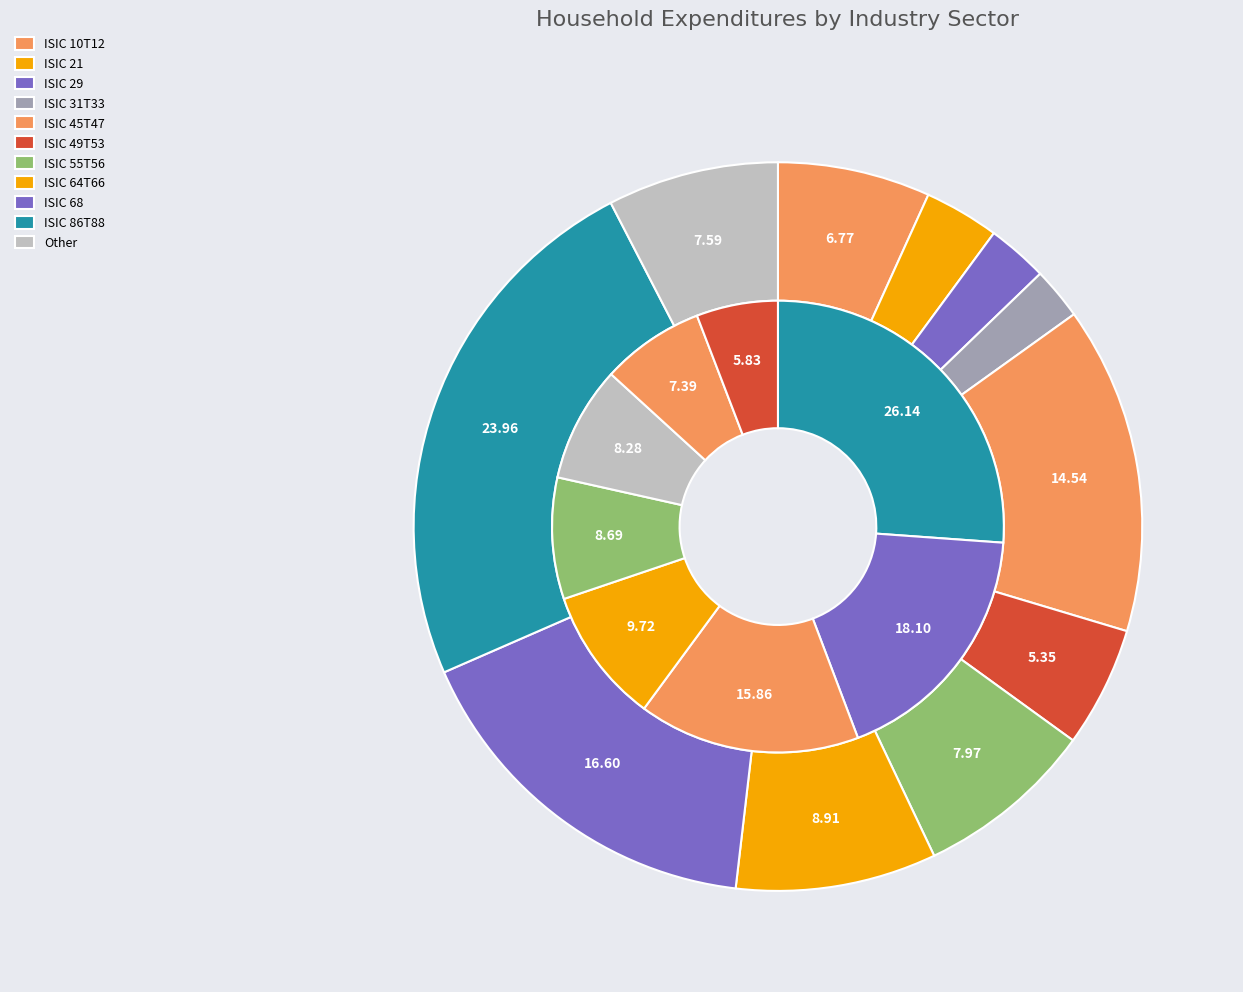

Is there any slice that represents more than half of the pie?

No